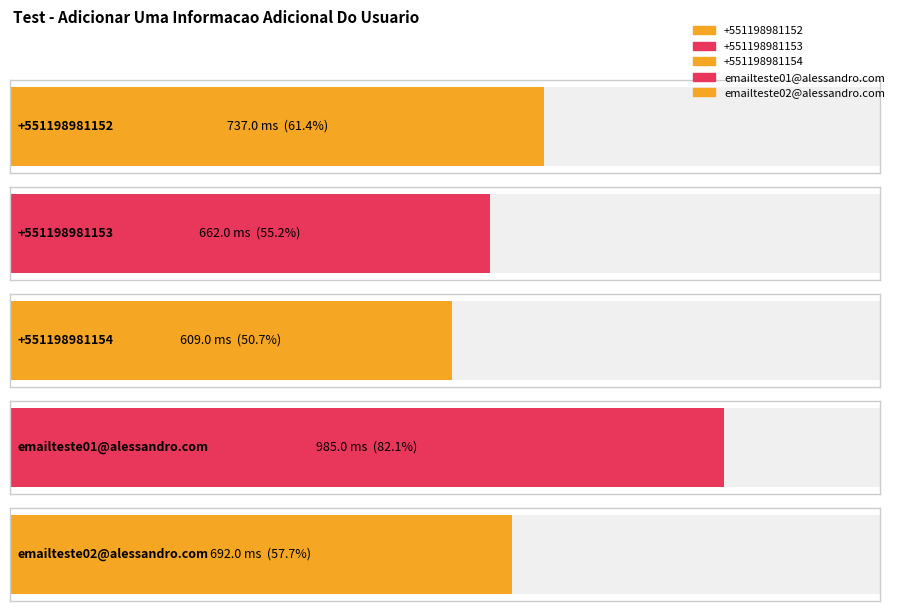

Rank the categories by value from highest to lowest.

emailteste01@alessandro.com, +551198981152, emailteste02@alessandro.com, +551198981153, +551198981154